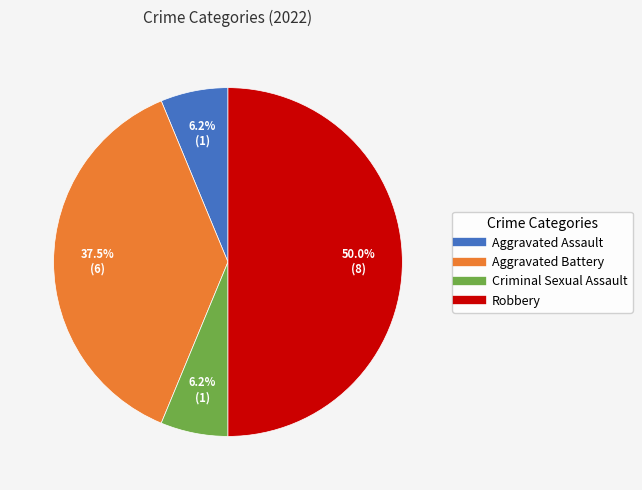

Is Aggravated Assault the majority of the pie?

No